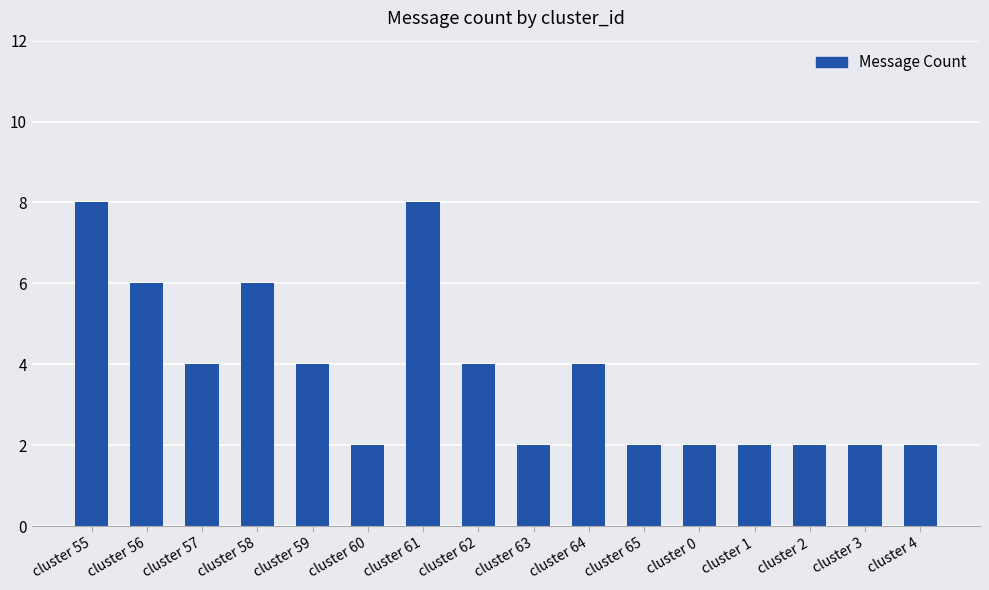

What is the sum of all values?

60